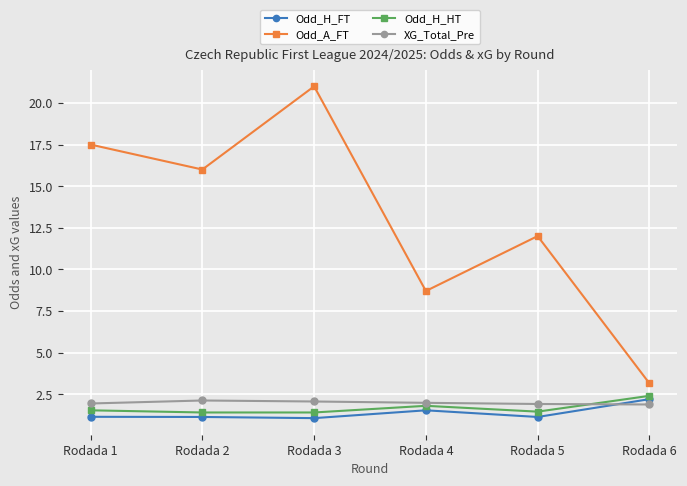

Rank the series at Rodada 6 from highest to lowest value.

Odd_A_FT, Odd_H_HT, Odd_H_FT, XG_Total_Pre